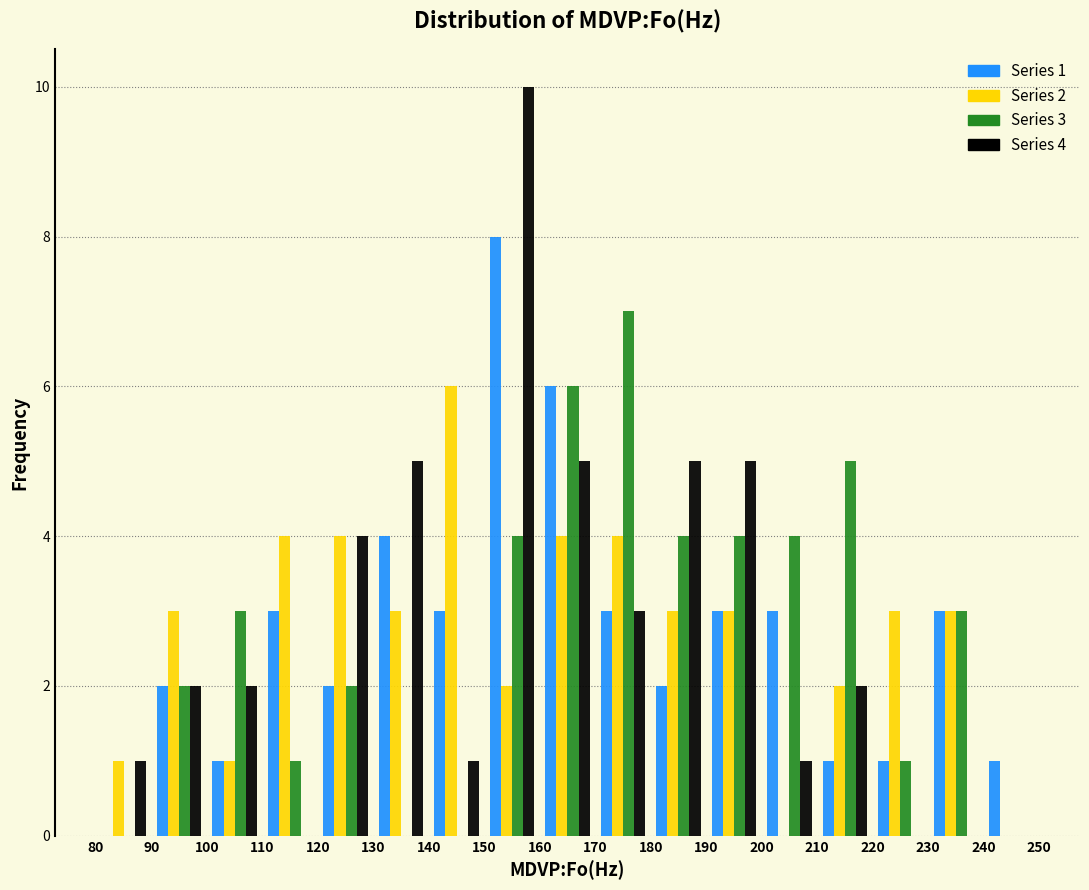

In the Series 4 series, which range on the x-axis has the tallest bar?

150 to 160